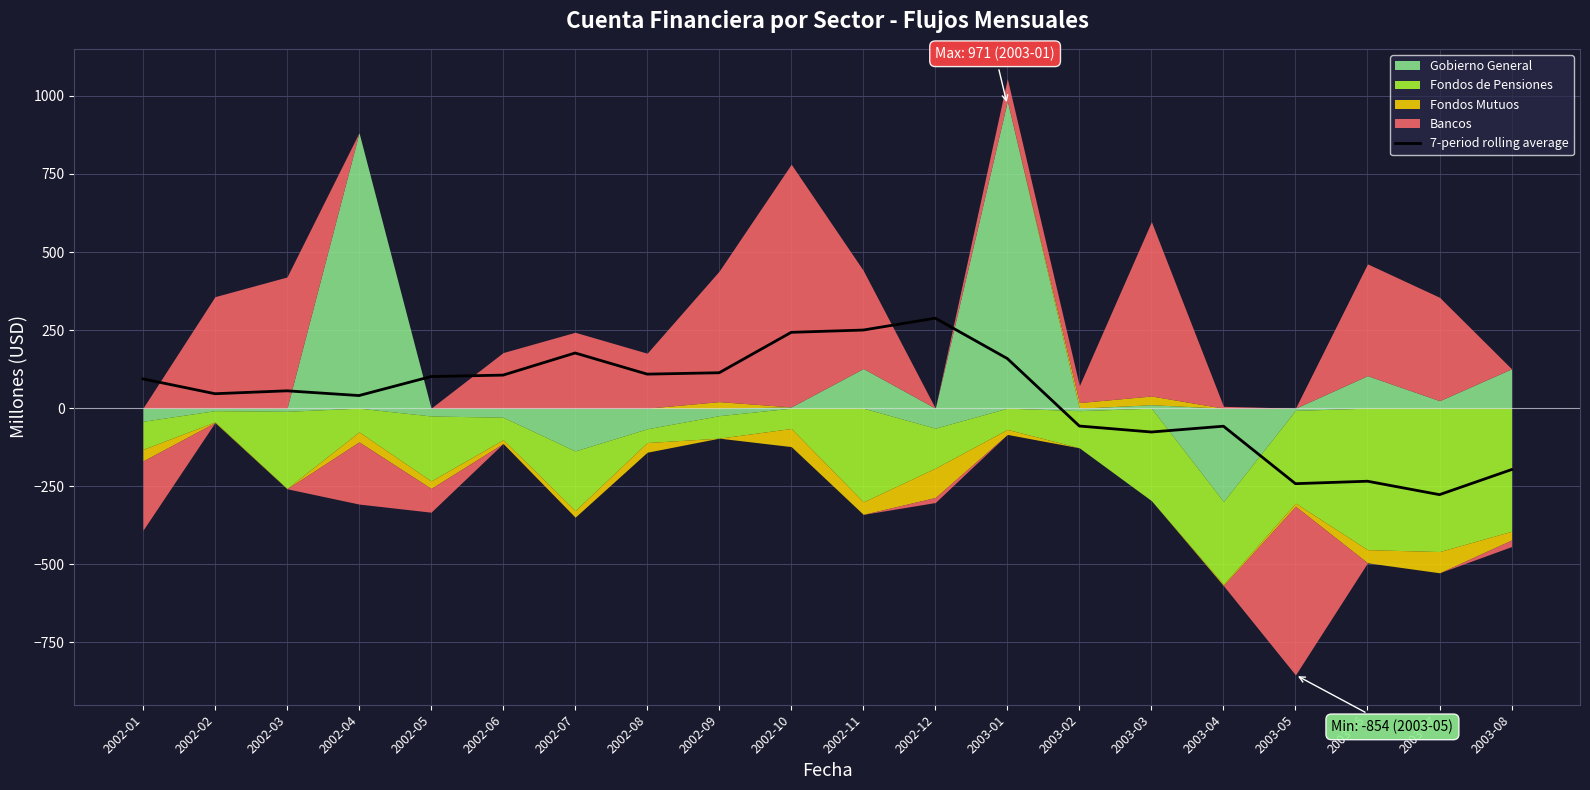

Where is the first local maximum?

2002-03